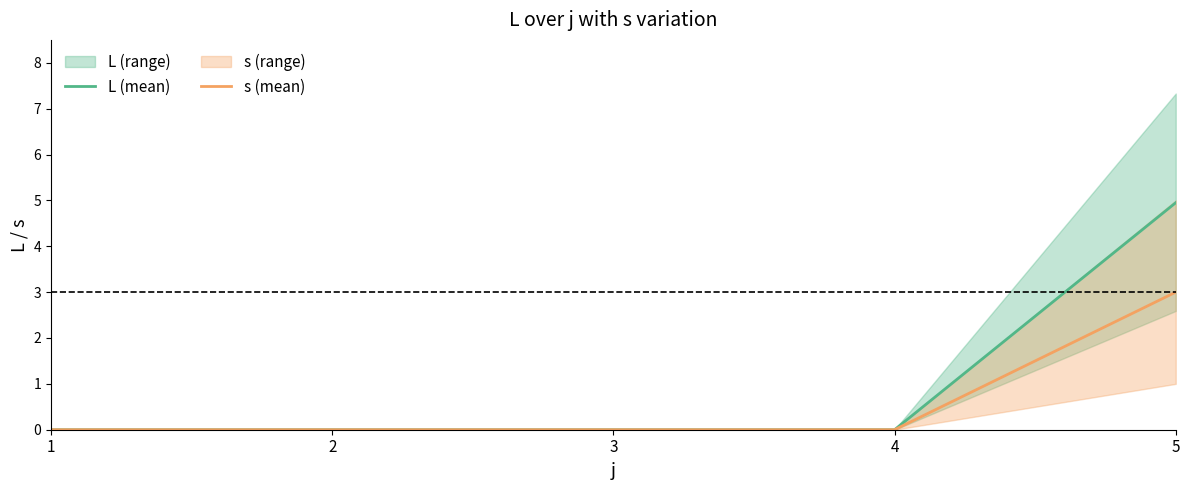

What is the highest value of the s (mean) series?

3.0